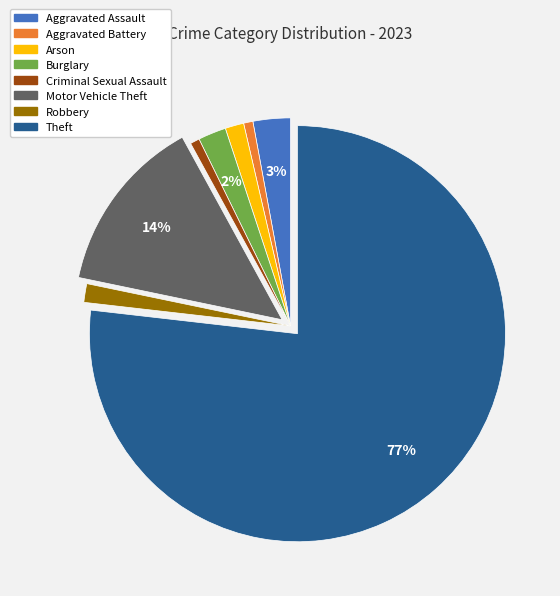

To the nearest percent, what is the difference between the largest and smallest slice percentages?

76%